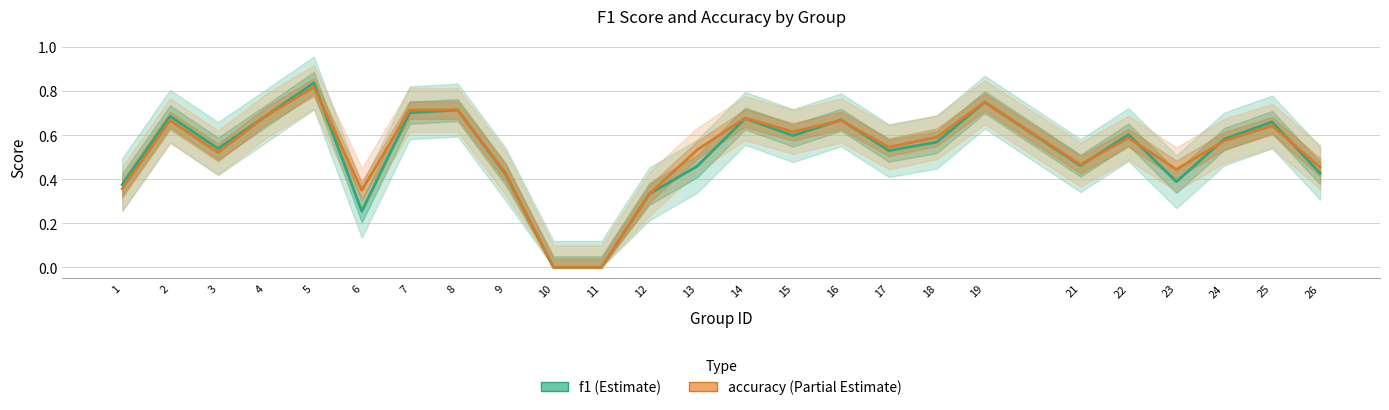

Between 3 and 18, which series saw the biggest shift?

accuracy